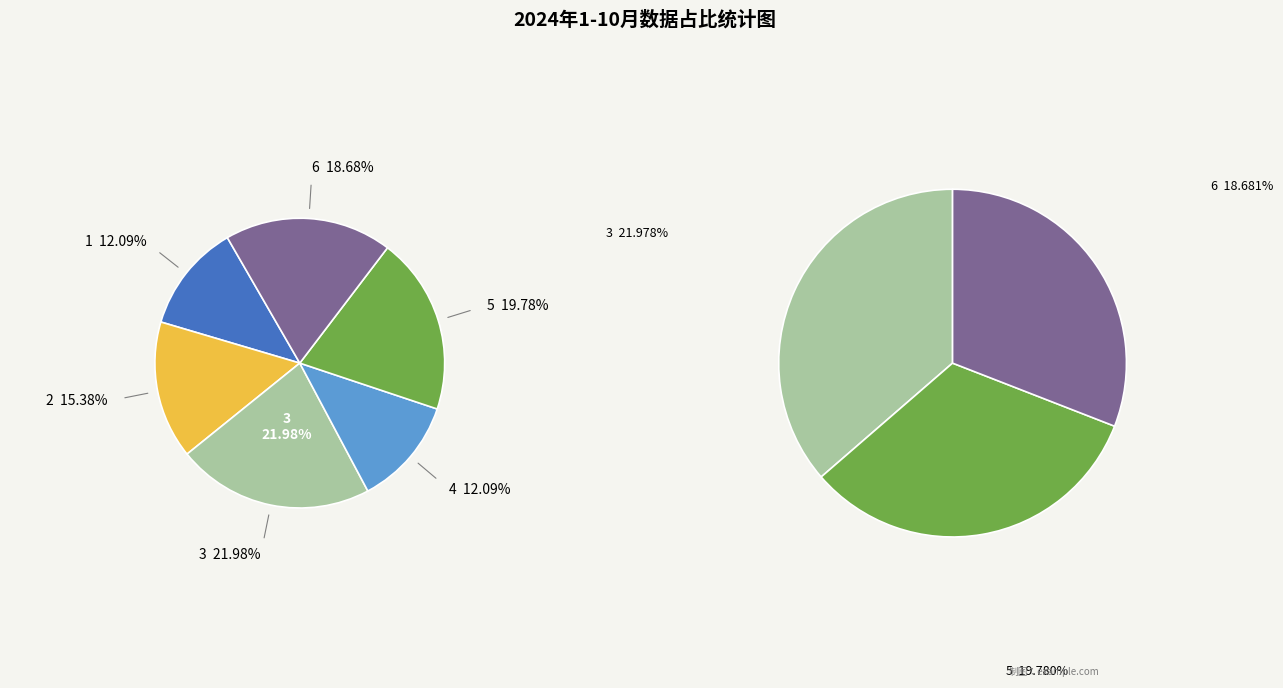

True or false: 2 accounts for 6% of the total.

False